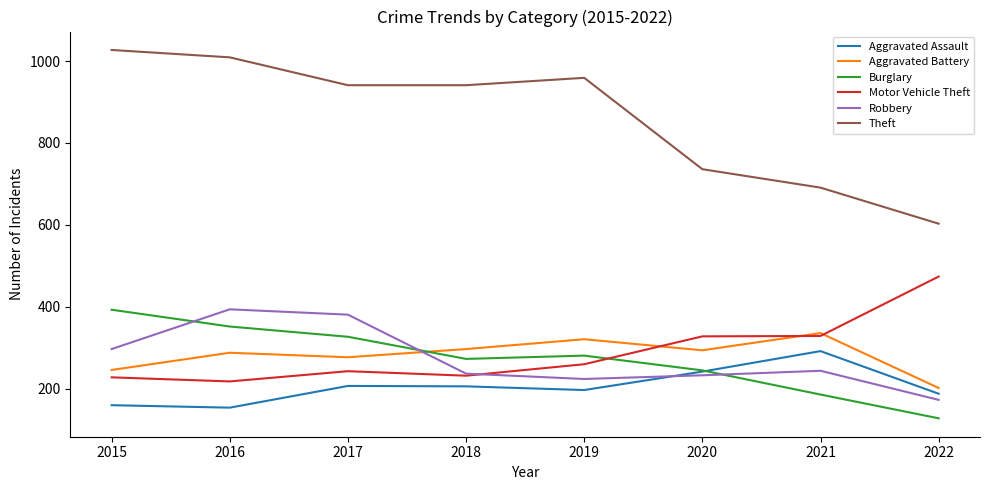

What value does the Burglary series have at 2017, to the nearest 50?

350